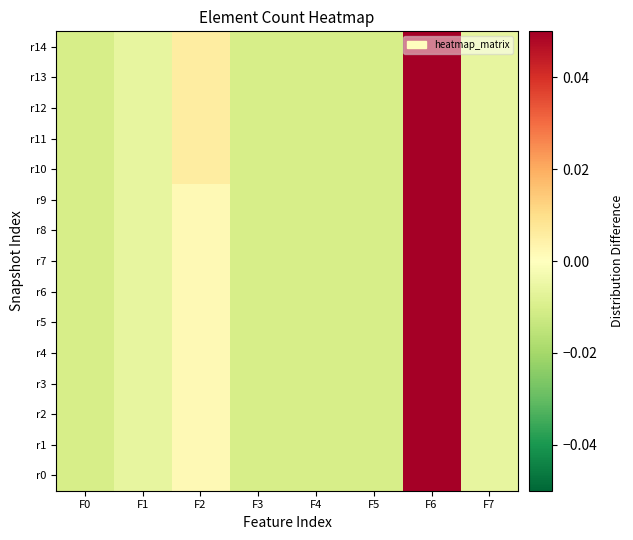

At which category is the sum across all series the highest?

F6